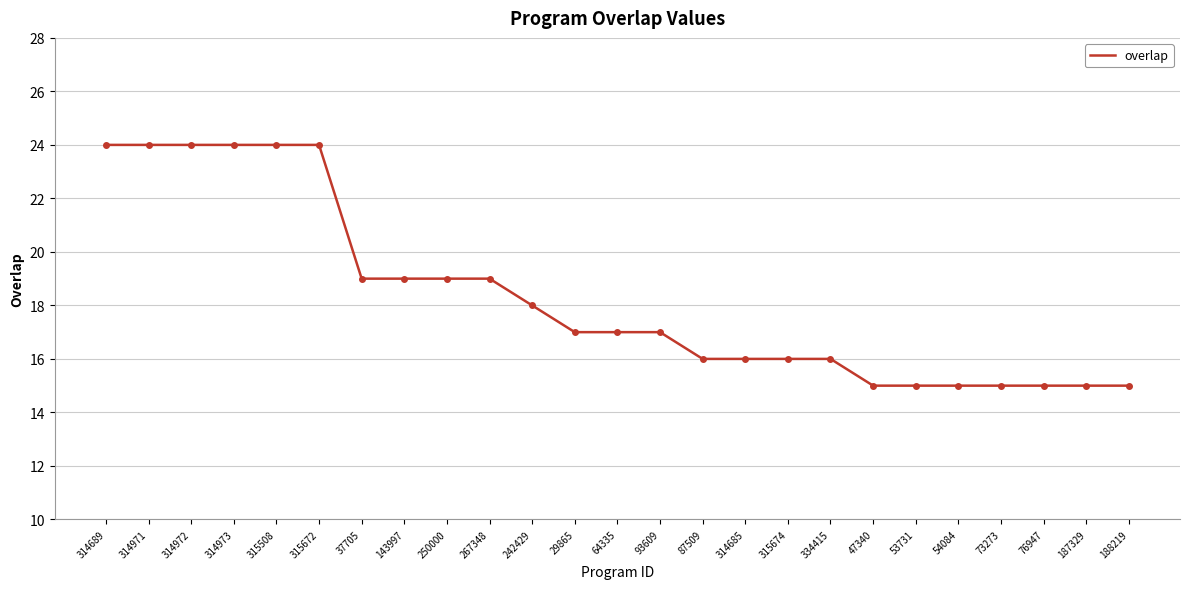

True or false: the data shows 16 at 315674.

True